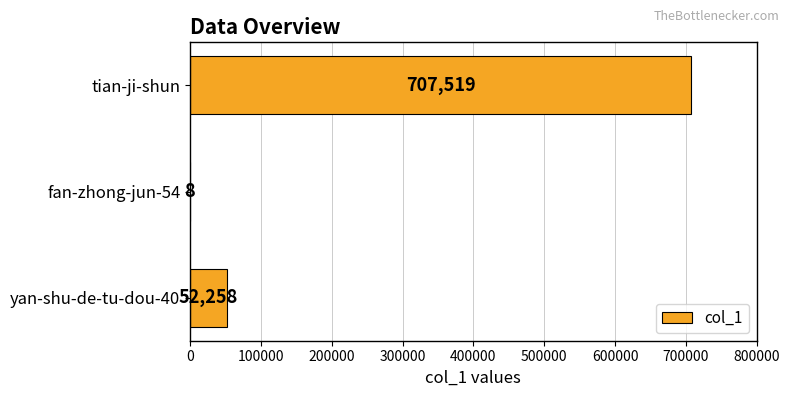

True or false: the data shows 707519 at tian-ji-shun.

True